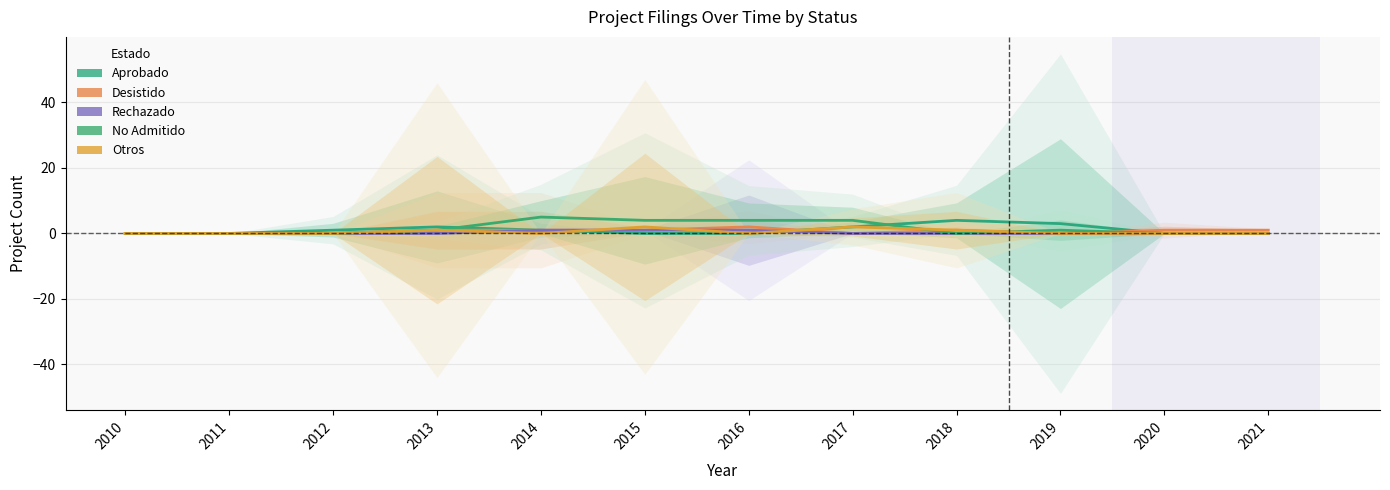

What is the difference between the maximum and second lowest values in the No Admitido series?

5